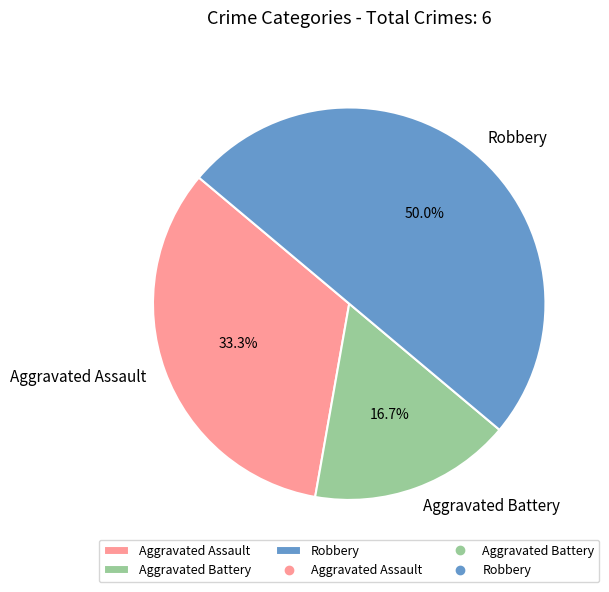

To the nearest percent, what portion does Aggravated Battery represent?

17%